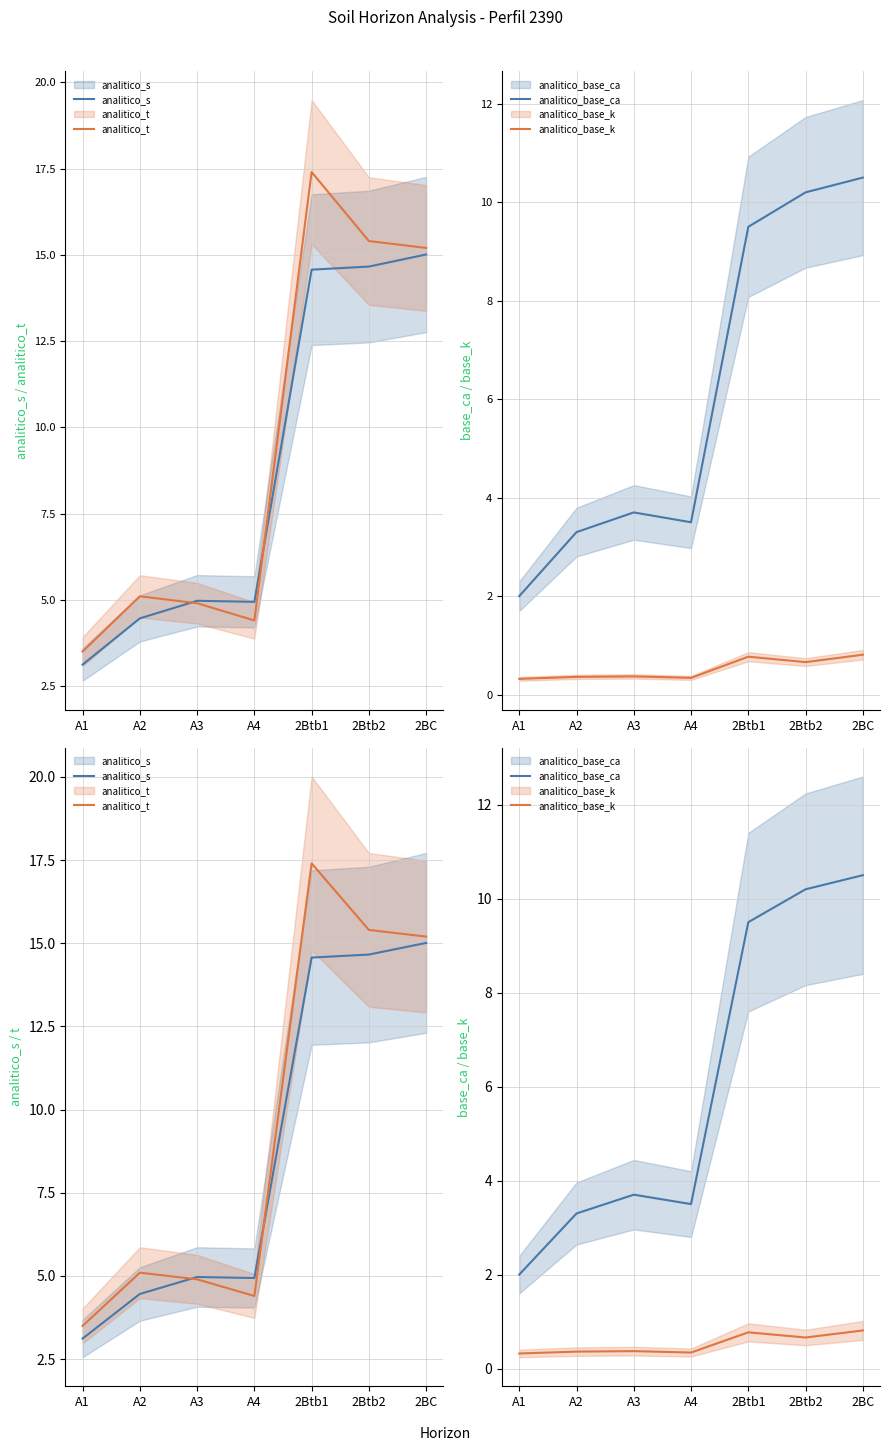

True or false: analitico_base_ca and analitico_base_k cross at least once.

False